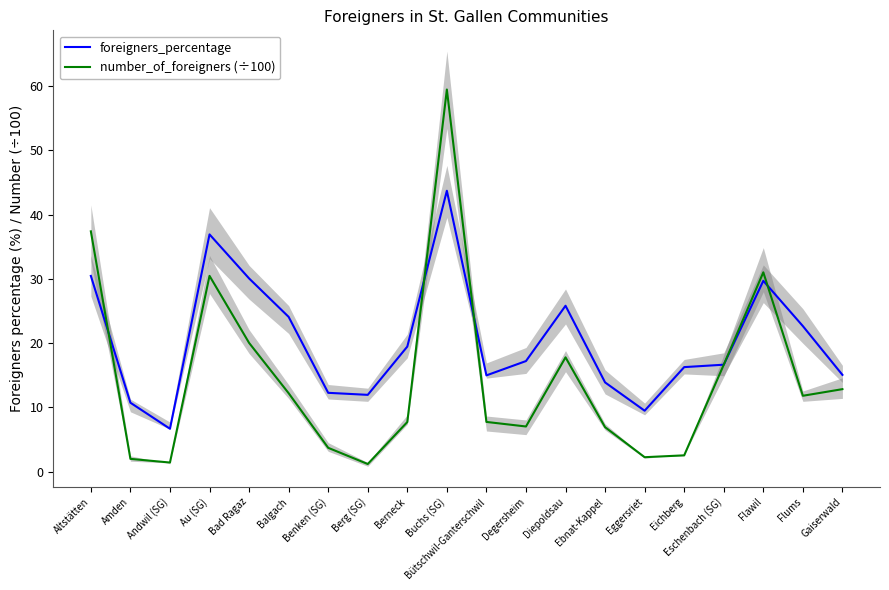

Which category has the highest value across all series?

Buchs (SG)